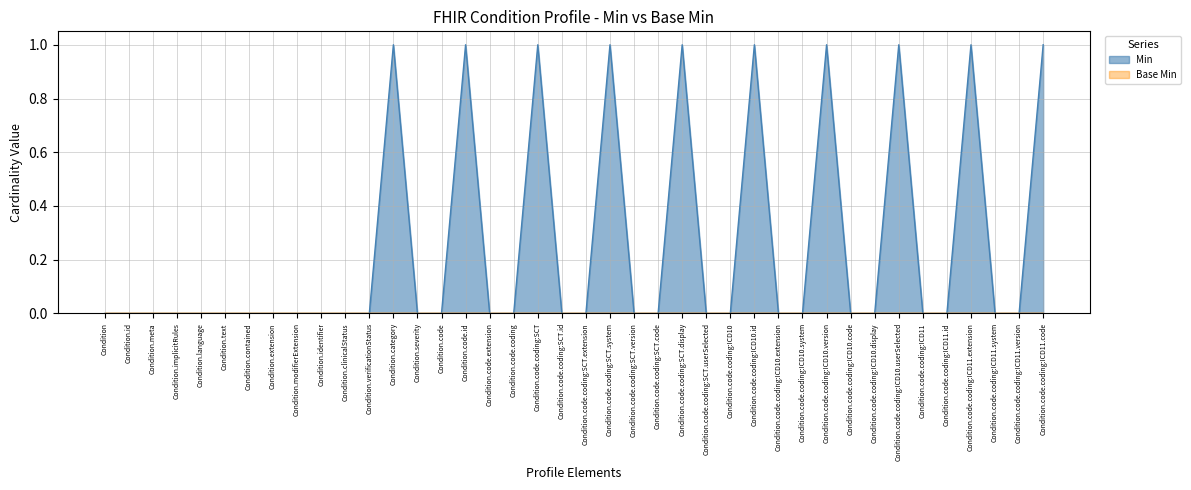

Where is the data nearest to the value 0?

Condition